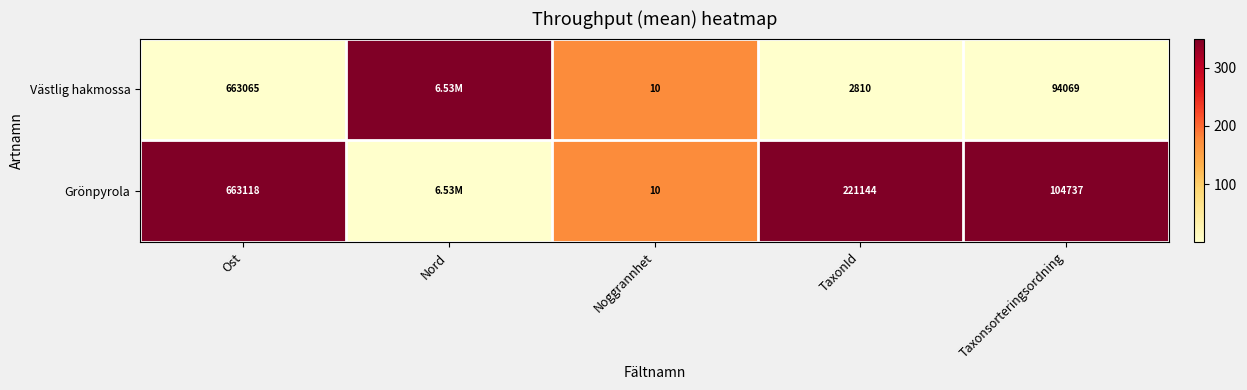

What is the sum of the Västlig hakmossa values at Ost and TaxonId?

665875